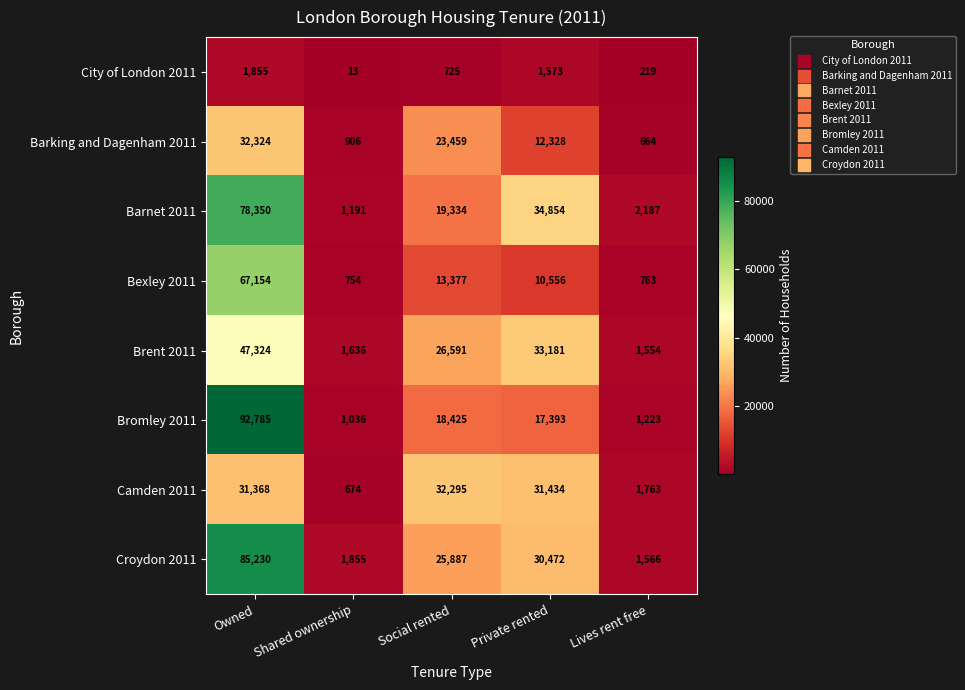

Between Private rented and Lives rent free, which series saw the biggest shift?

Barnet 2011